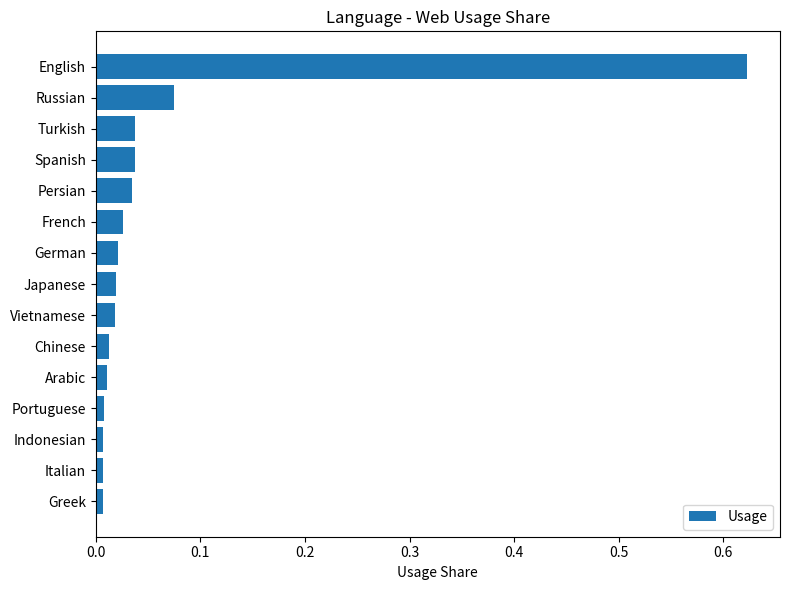

What is the label of the 12th bar from the bottom?

Spanish